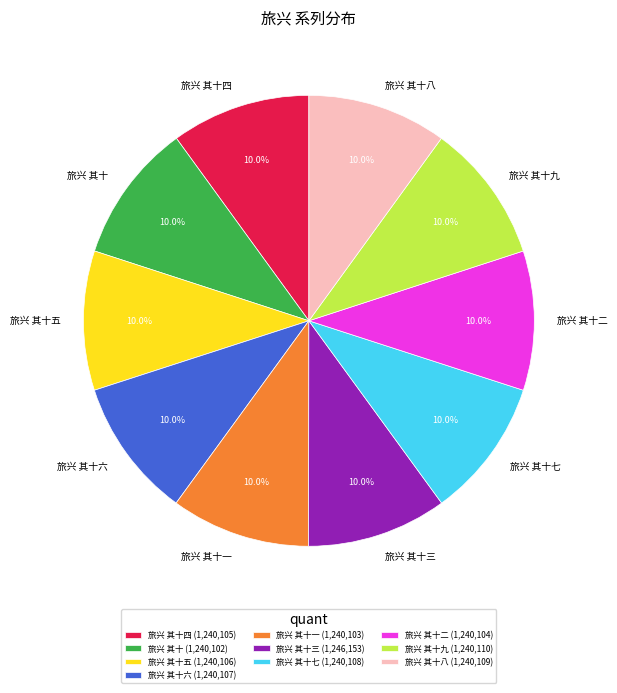

Is there any slice that represents more than half of the pie?

No